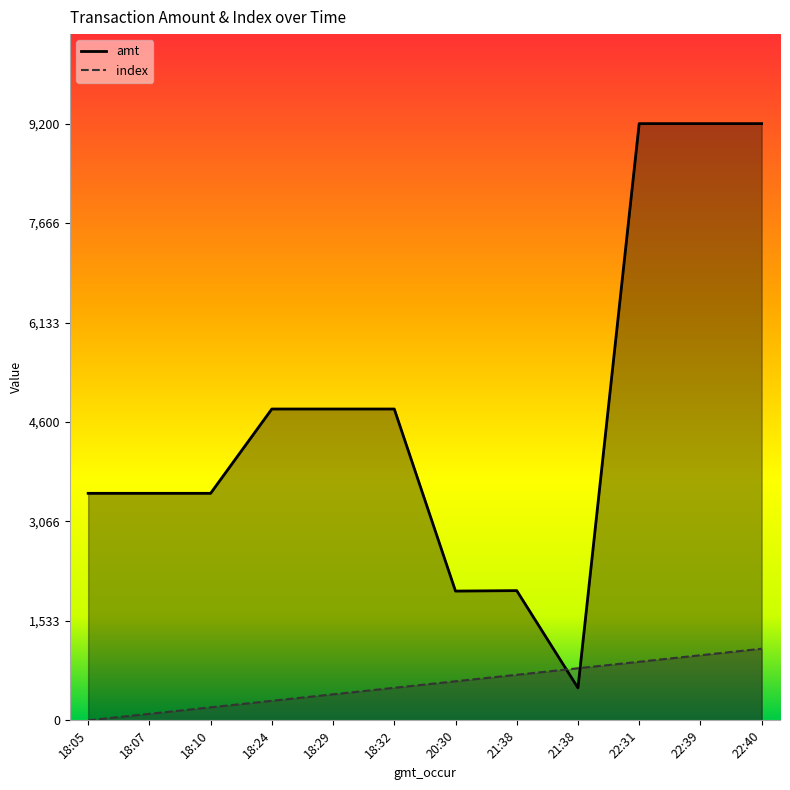

Which category has the highest value across all series?

22:31